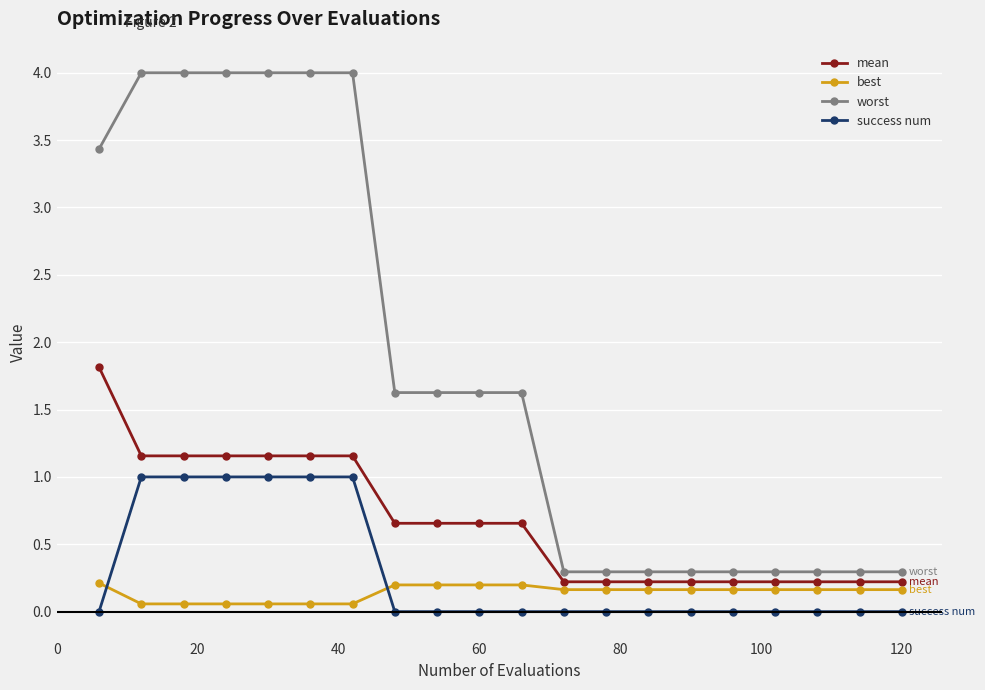

What is the sum of all mean values?

13.4